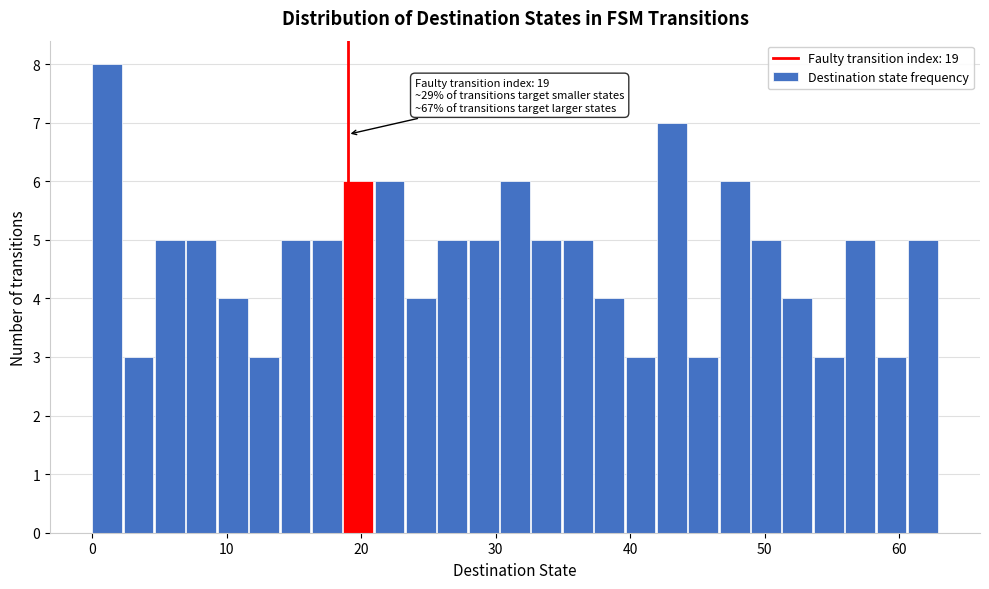

Read against the x-axis, roughly where is the centre of the tallest bar?

1